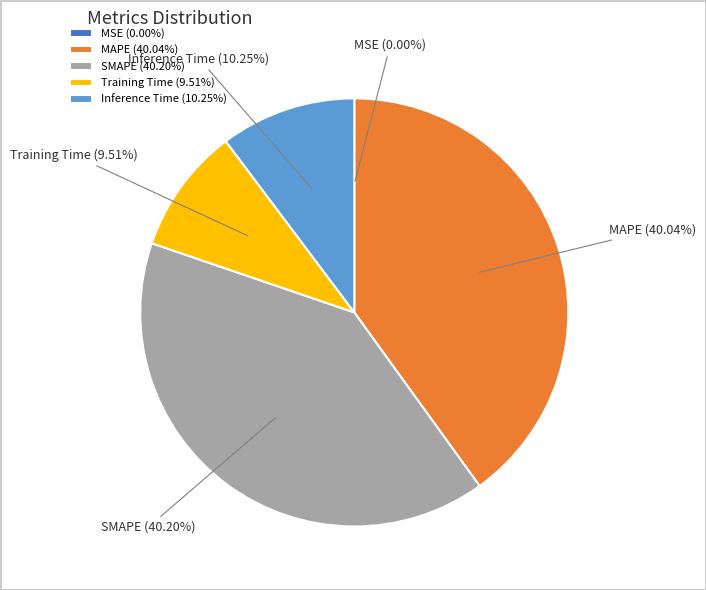

To the nearest percent, what percentage of the pie is Inference Time?

10%